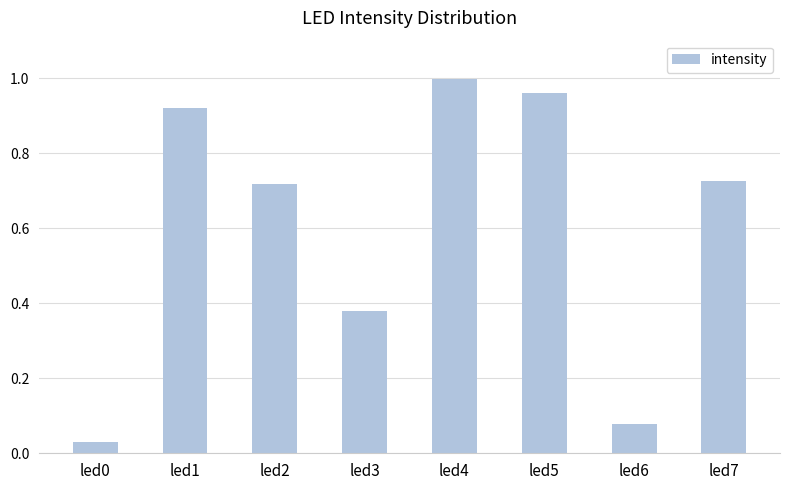

The value at led2 is 1.1. True or false?

False